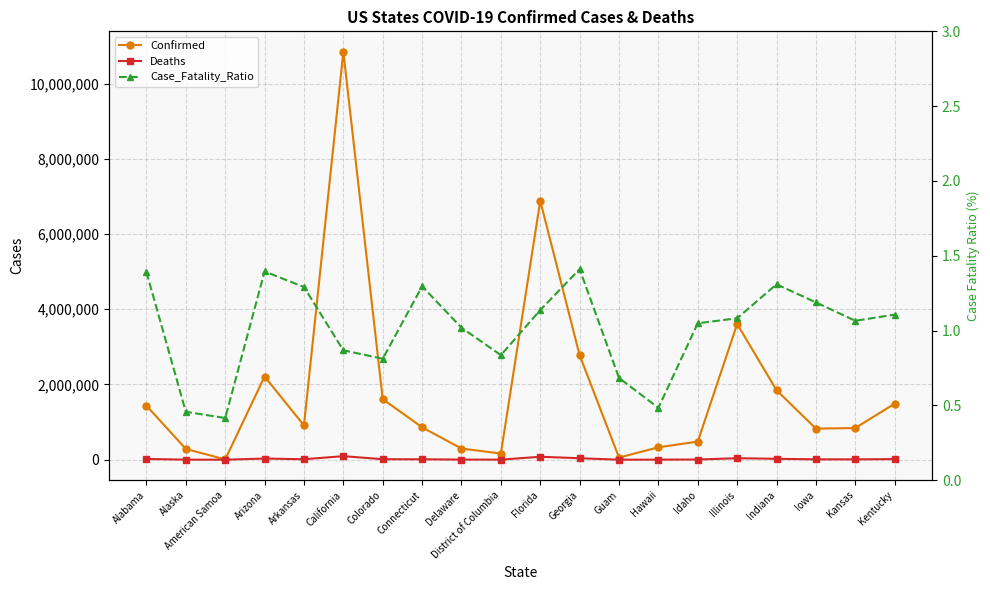

True or false: Confirmed and Case_Fatality_Ratio intersect in this chart.

False